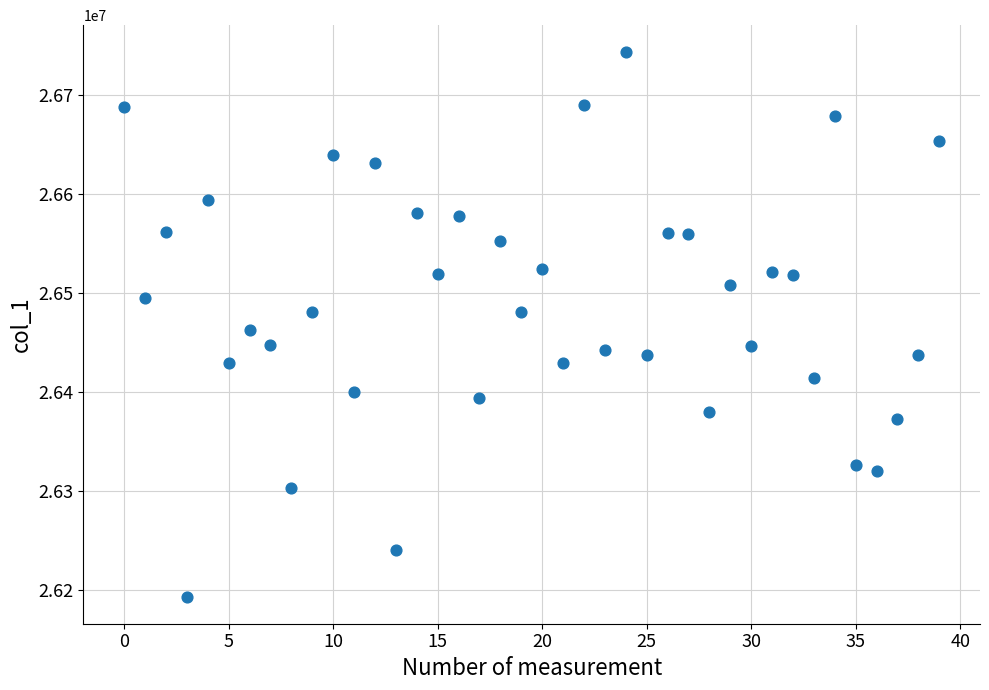

How many data points are displayed?

40